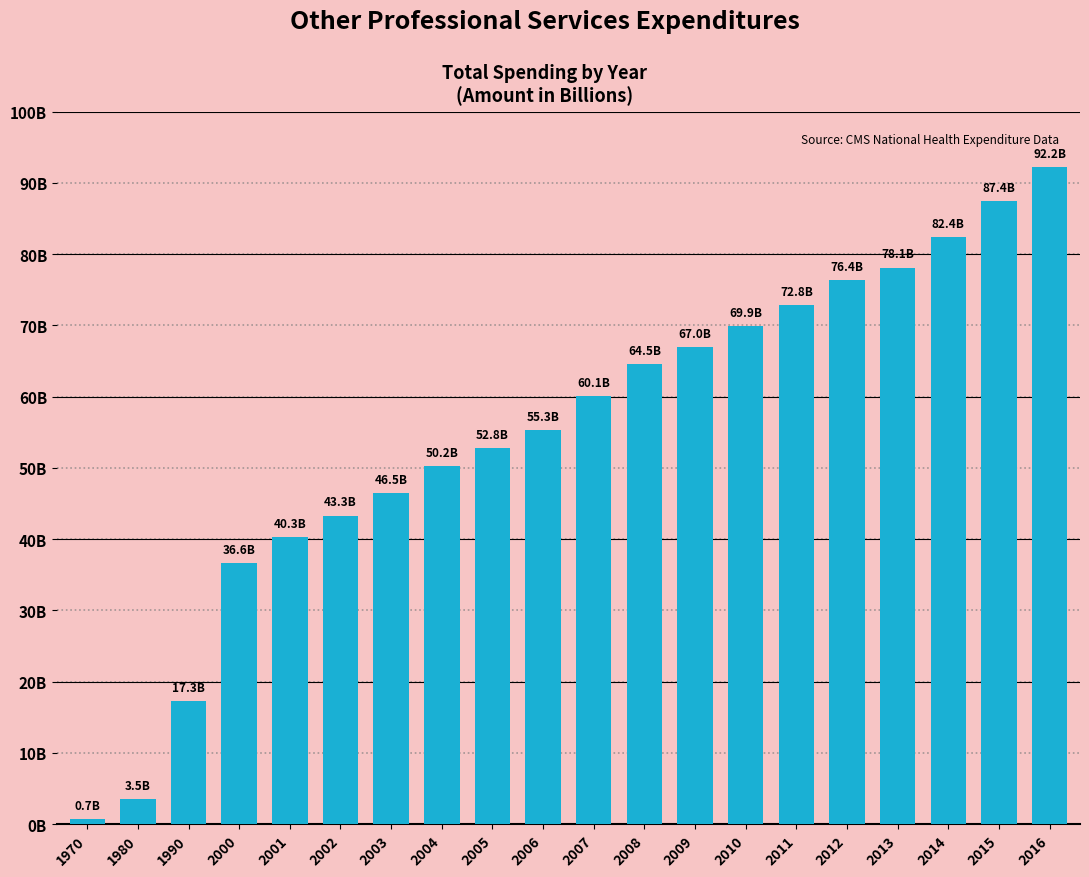

Does the chart contain any negative values?

No